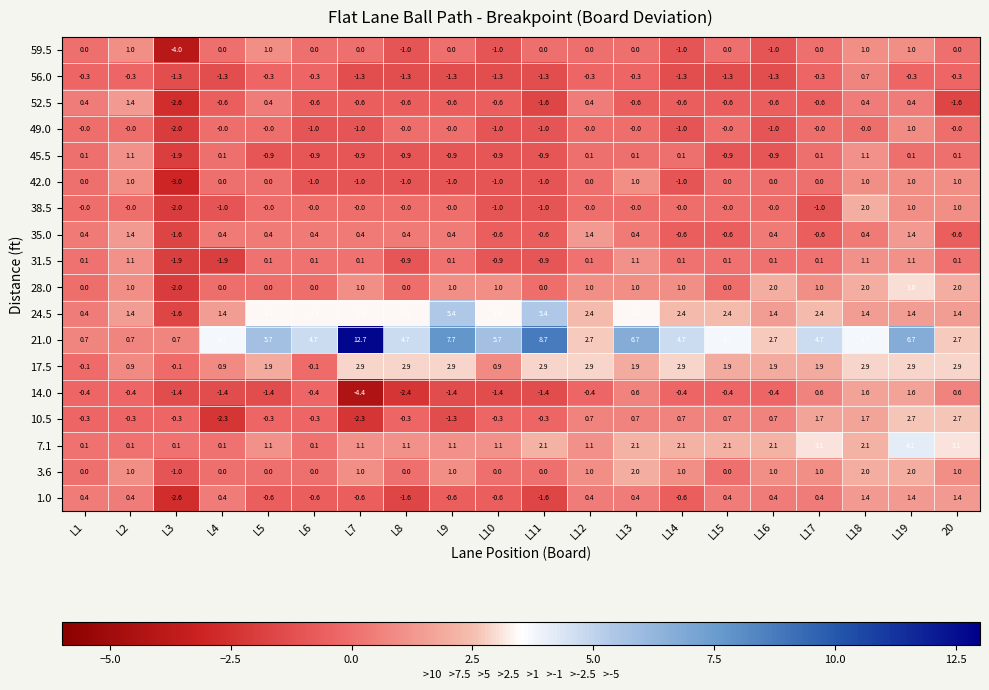

Which label corresponds to the largest value in the chart?

L7